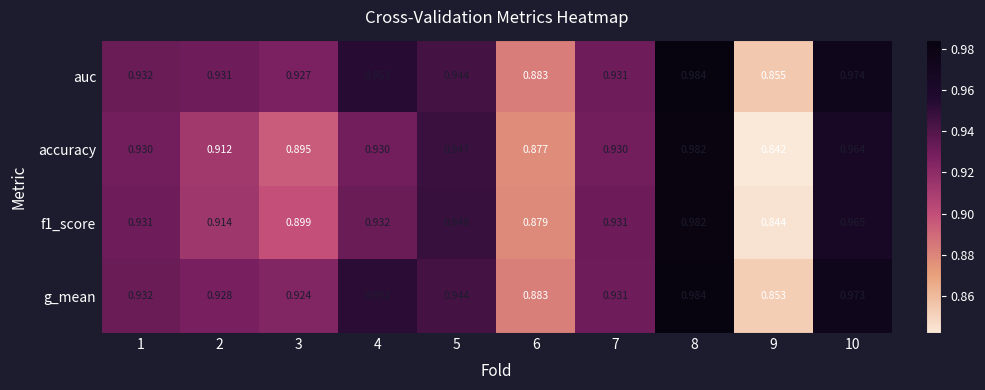

Is the value of g_mean at 8 greater than the value of f1_score at 2?

Yes